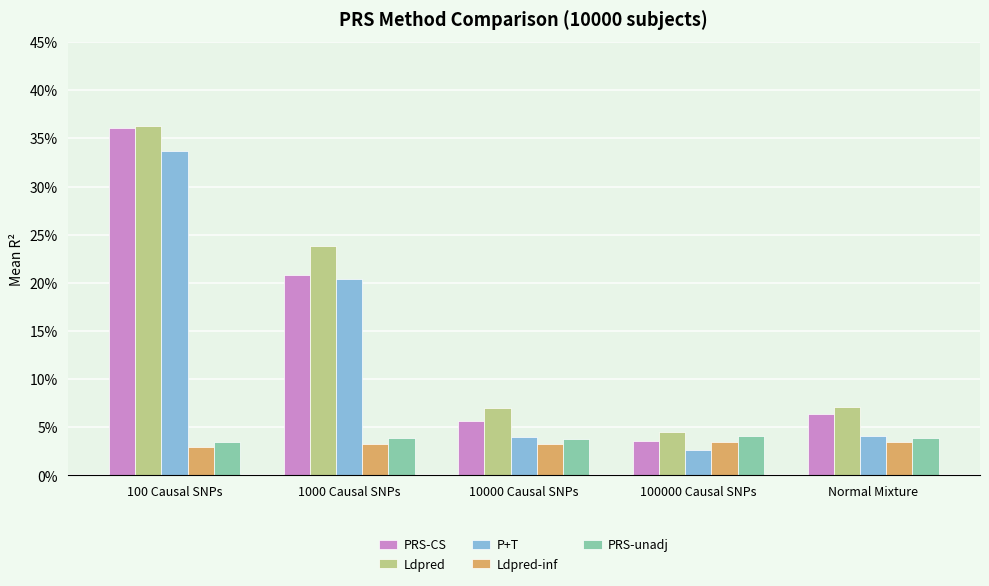

Between 10000 Causal SNPs and 100000 Causal SNPs, which is larger?

10000 Causal SNPs